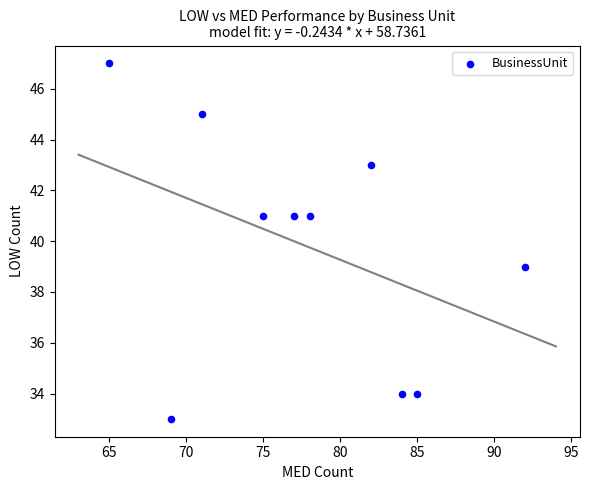

What is the range of Y values (max minus min)?

14